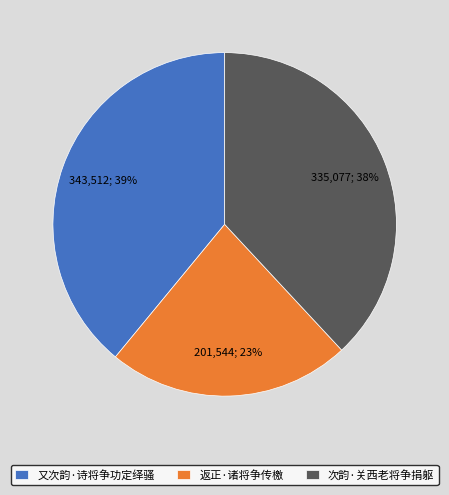

Do 次韵·关西老将争捐躯 and 又次韵·诗将争功定绎骚 together represent more than half of the pie?

Yes